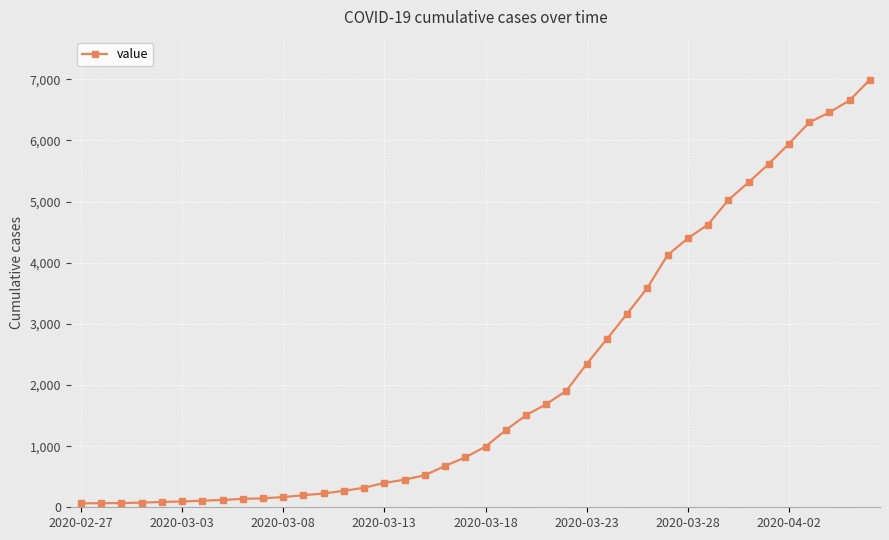

What is the maximum value shown in the chart?

6995